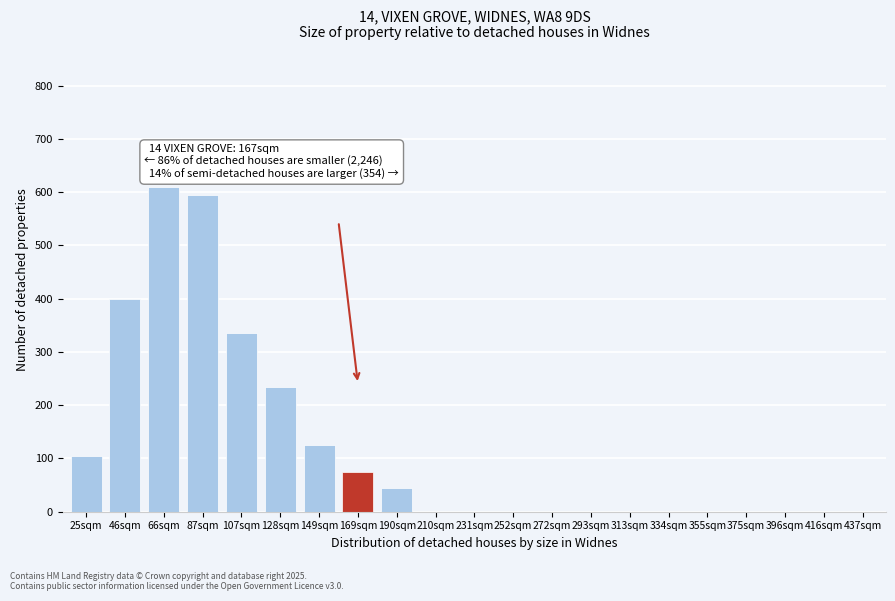

Reading left to right, extract all data points from this chart.

25sqm=105	46sqm=400	66sqm=610	87sqm=595	107sqm=335	128sqm=235	149sqm=125	169sqm=75	190sqm=45	210sqm=0	231sqm=0	252sqm=0	272sqm=0	293sqm=0	313sqm=0	334sqm=0	355sqm=0	375sqm=0	396sqm=0	416sqm=0	437sqm=0